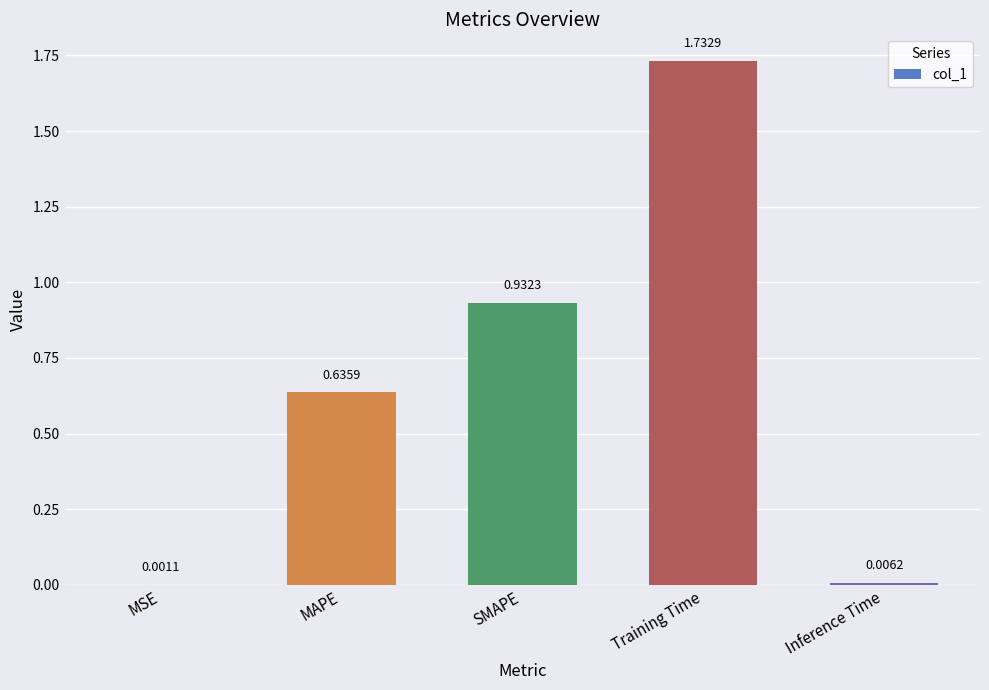

What is the sum of all values?

3.3